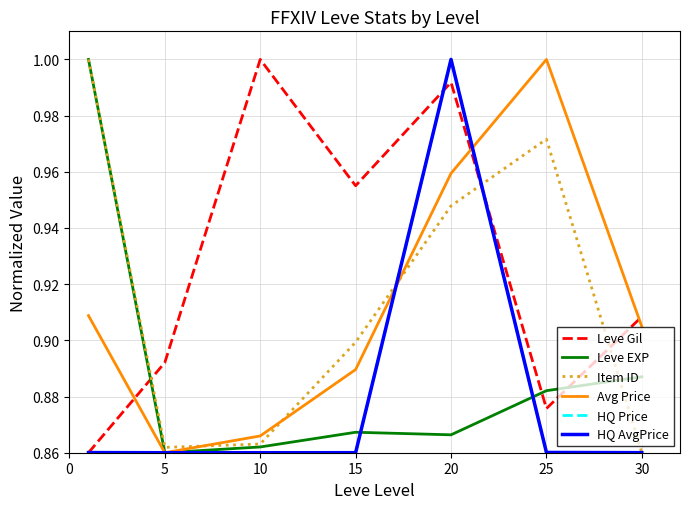

Does the chart display data point markers on the line(s)?

No